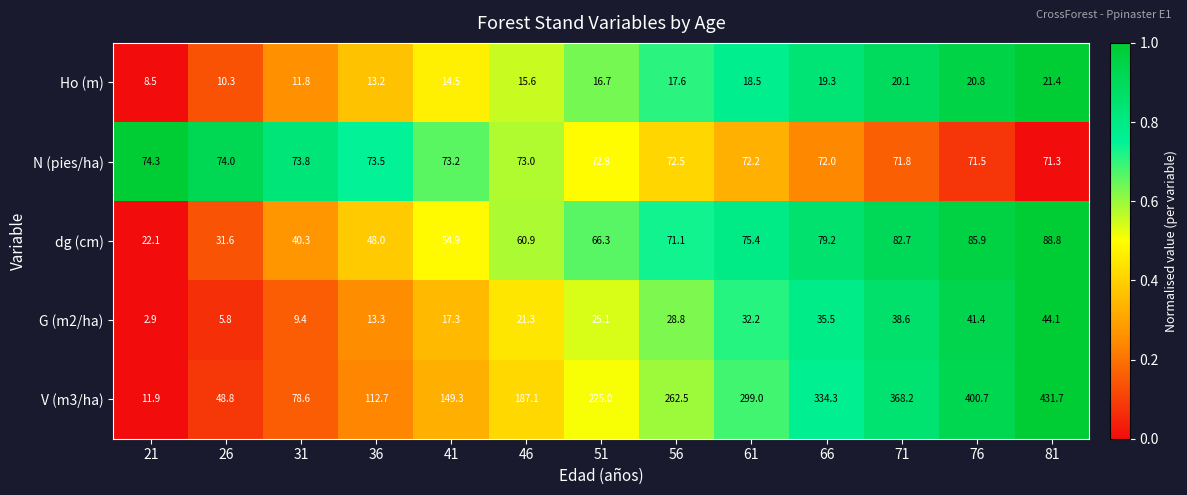

What is the average value of the V (m3/ha) series?

223.8